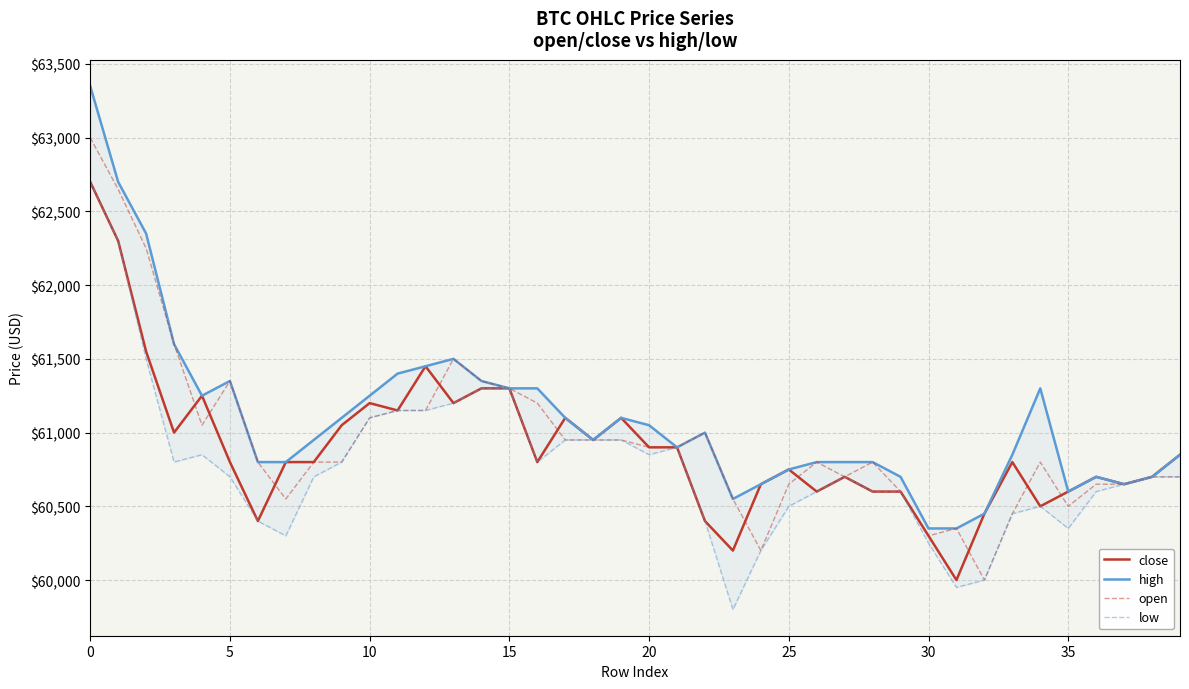

What is the lowest value of the high series?

60350